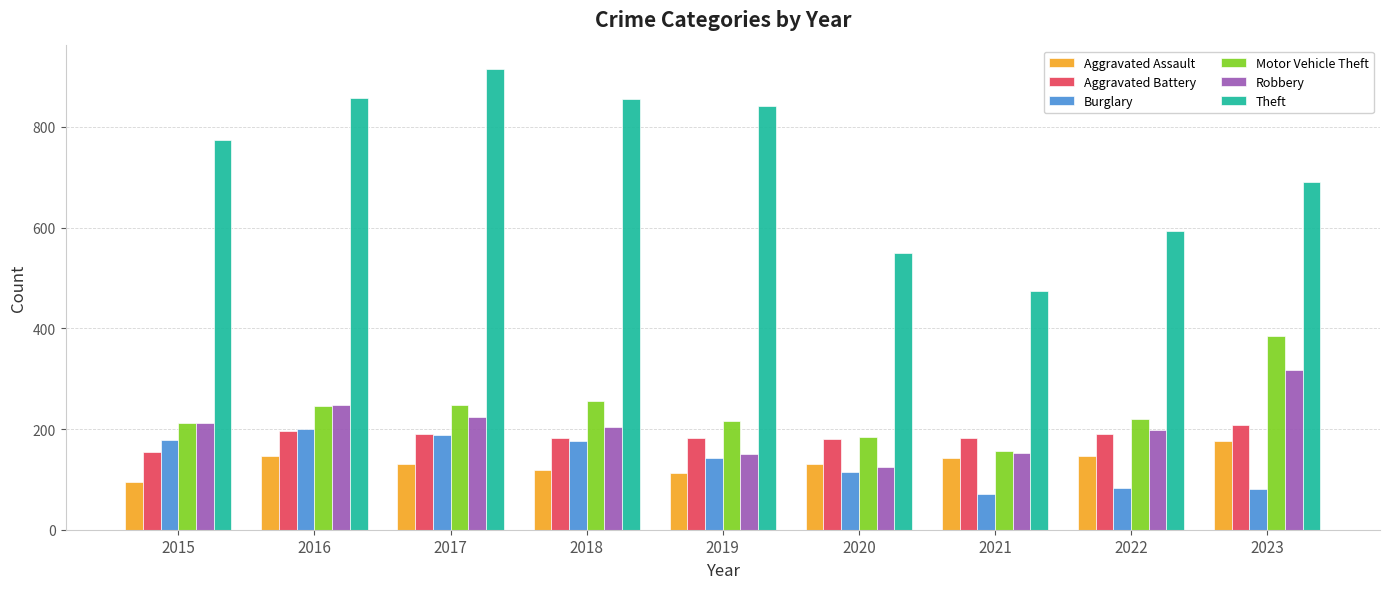

Is the value of Burglary at 2020 greater than the value of Robbery at 2015?

No